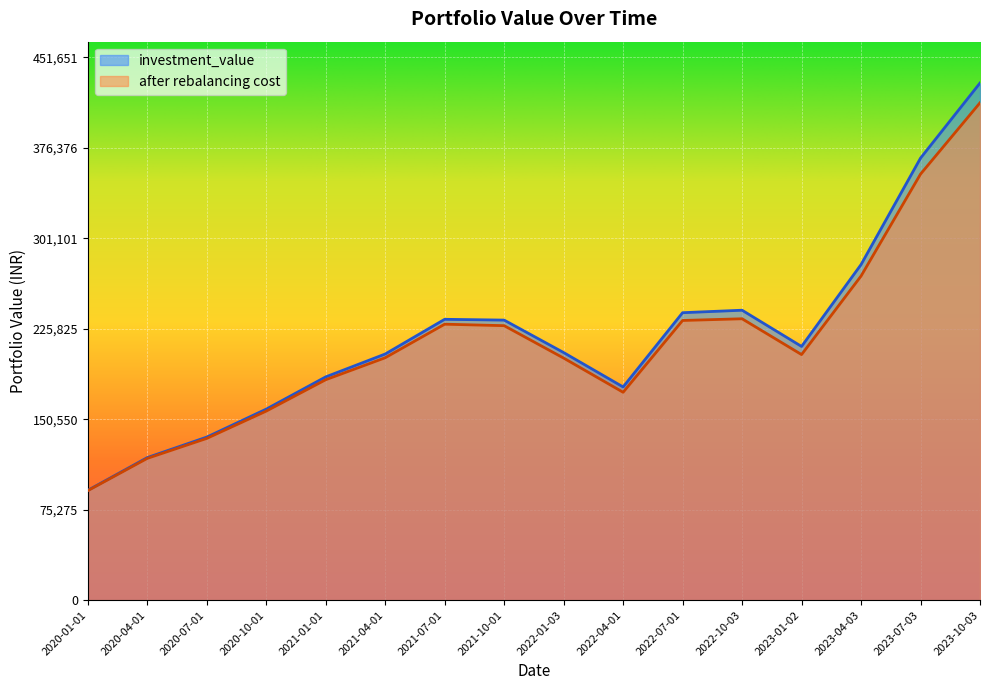

Reading left to right, list all the values displayed in this chart.

investment_value: 2020-01-01=91346.4	2020-04-01=118600.3	2020-07-01=135634.7	2020-10-01=158903.7	2021-01-01=185725.9	2021-04-01=204741.3	2021-07-01=233617.0	2021-10-01=232955.1	2022-01-03=205967.7	2022-04-01=177350.9	2022-07-01=239117.0	2022-10-03=241174.9	2023-01-02=211048.9	2023-04-03=279130.2	2023-07-03=367674.9	2023-10-03=430144.4
after rebalancing cost: 2020-01-01=91071.4	2020-04-01=117937.2	2020-07-01=134556.4	2020-10-01=157265.5	2021-01-01=183367.1	2021-04-01=201637.0	2021-07-01=229554.8	2021-10-01=228323.5	2022-01-03=201368.6	2022-04-01=172925.9	2022-07-01=232650.8	2022-10-03=234071.0	2023-01-02=204280.4	2023-04-03=269603.3	2023-07-03=354396.0	2023-10-03=413715.3